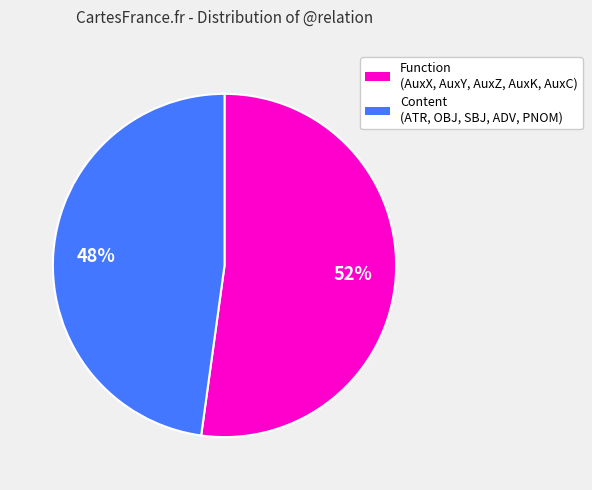

What percentage is the Function (AuxX, AuxY, AuxZ, AuxK, AuxC) slice, to the nearest percent?

52%